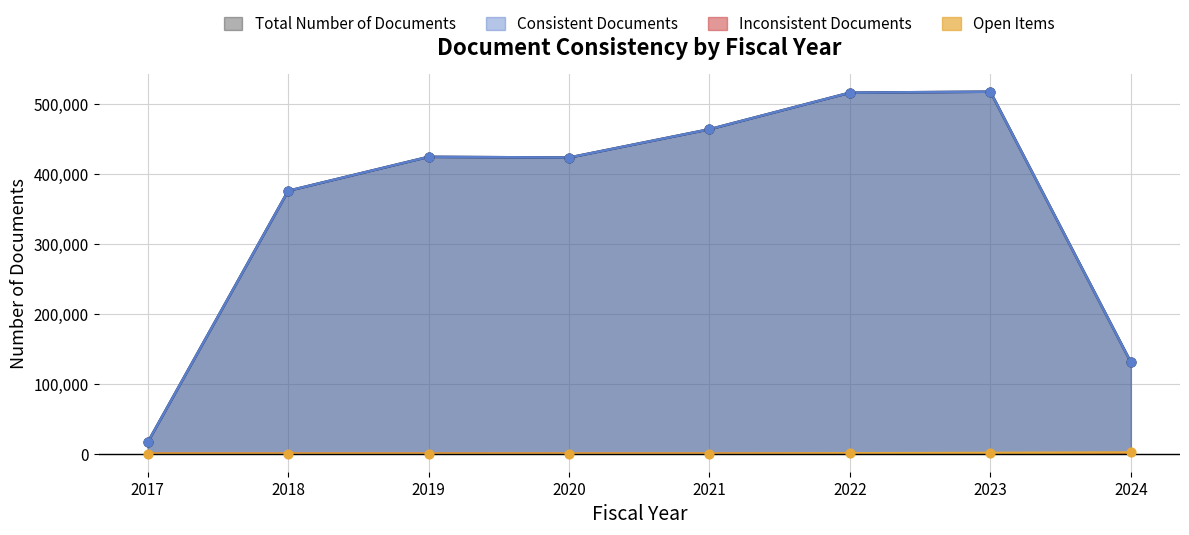

Which series reaches the minimum Y coordinate?

Inconsistent Documents